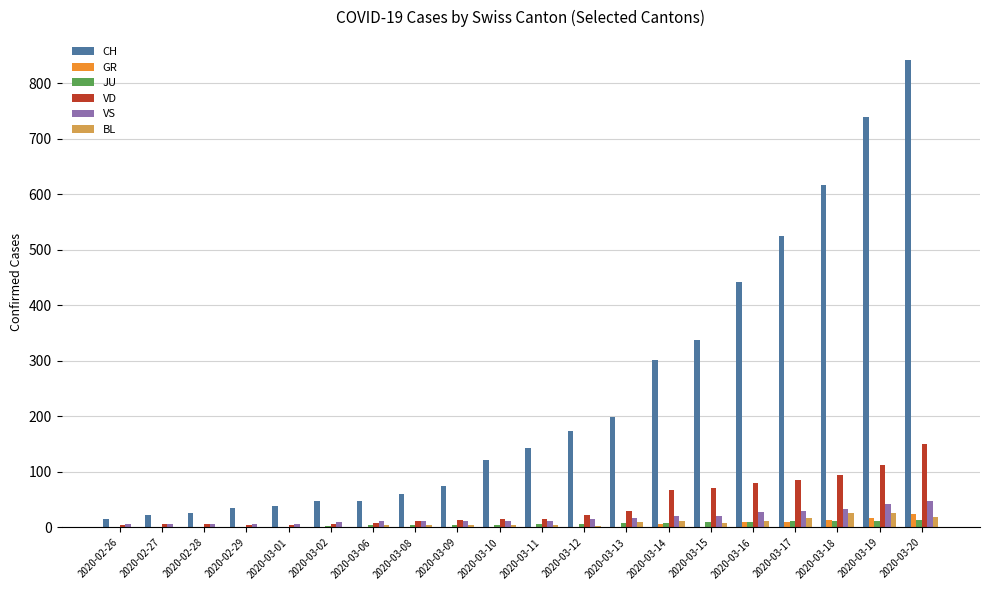

Are the bars grouped side by side (vs. stacked)?

Yes